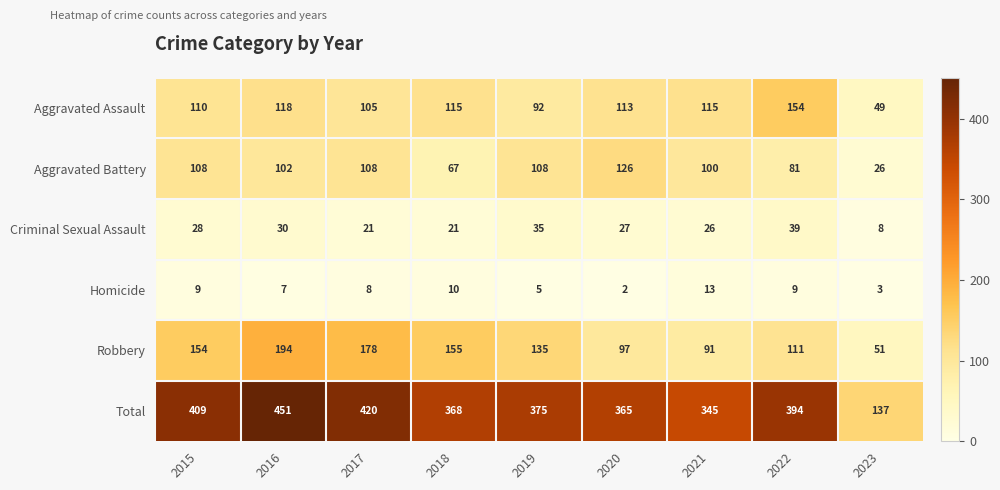

Which series changed the most between 2016 and 2018?

Total